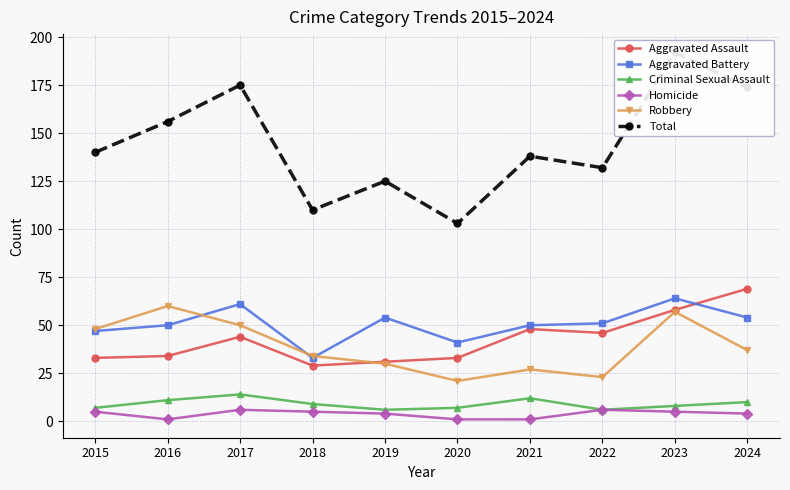

How many distinct data groups are displayed?

6